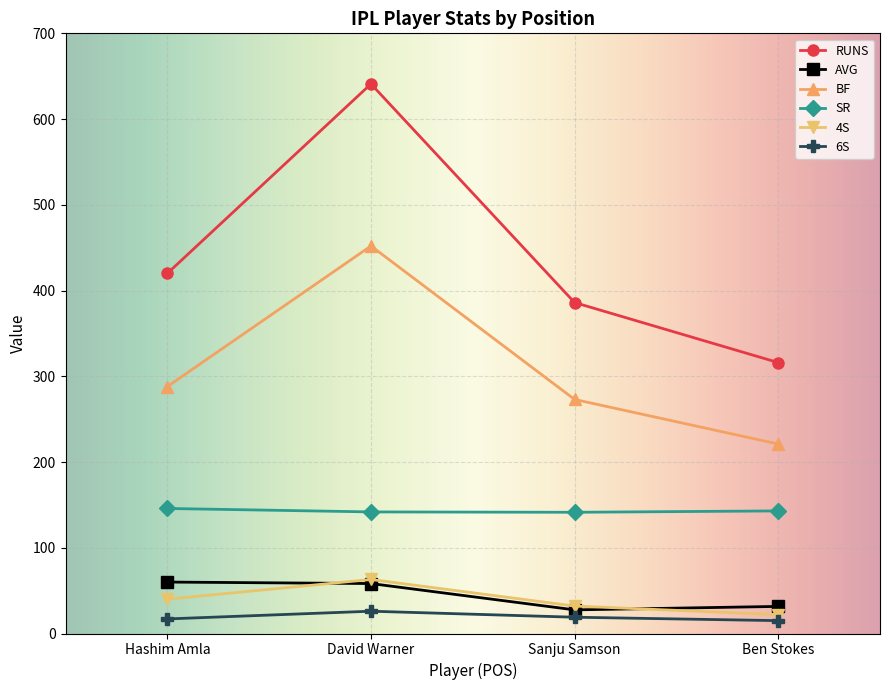

Where does the AVG series first go above 58?

Hashim Amla